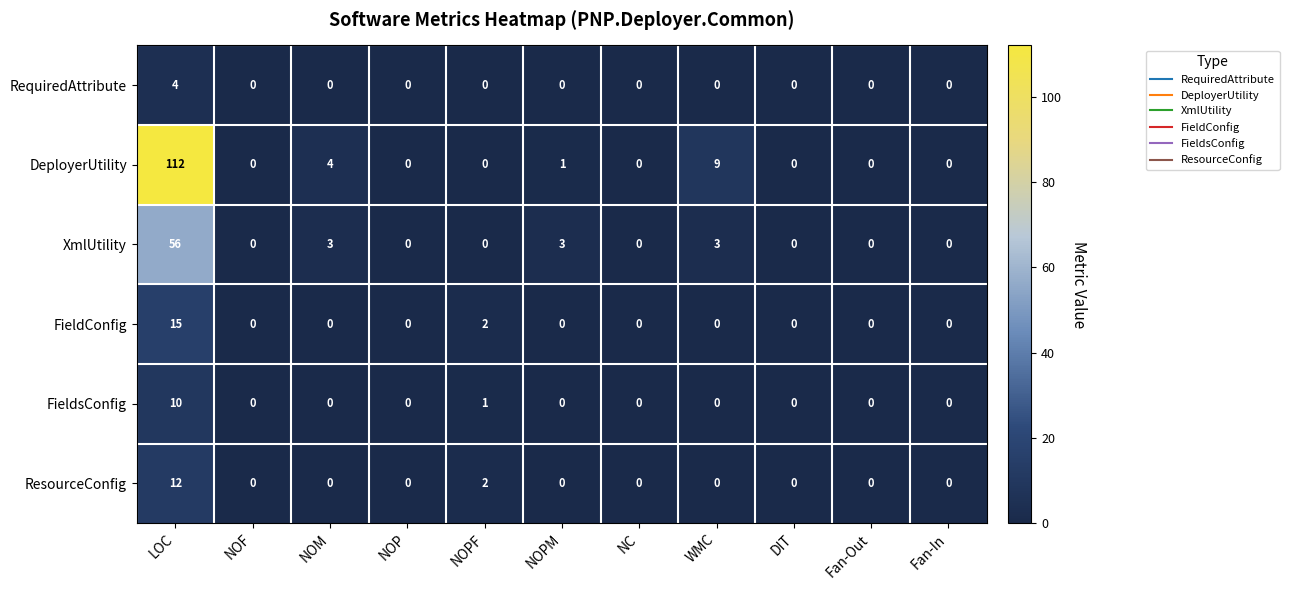

What is the sum of all RequiredAttribute values?

4